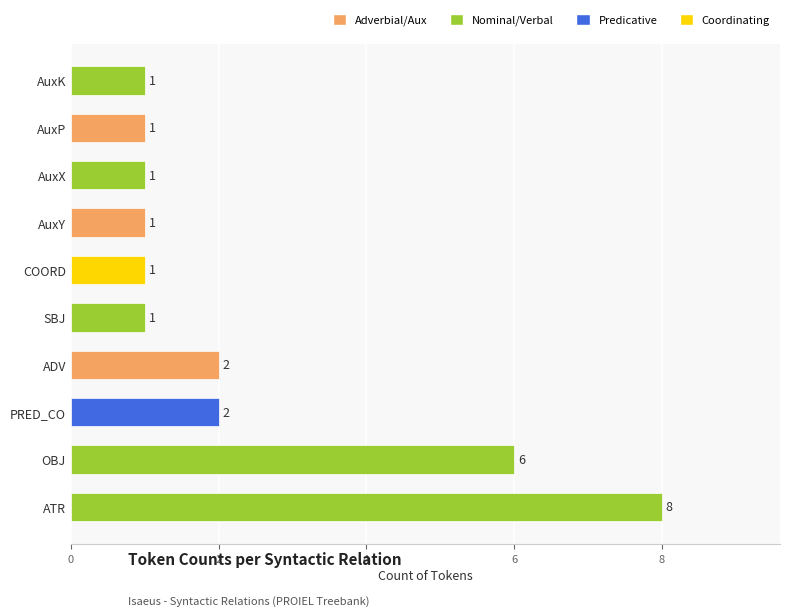

What is the greatest value displayed?

8